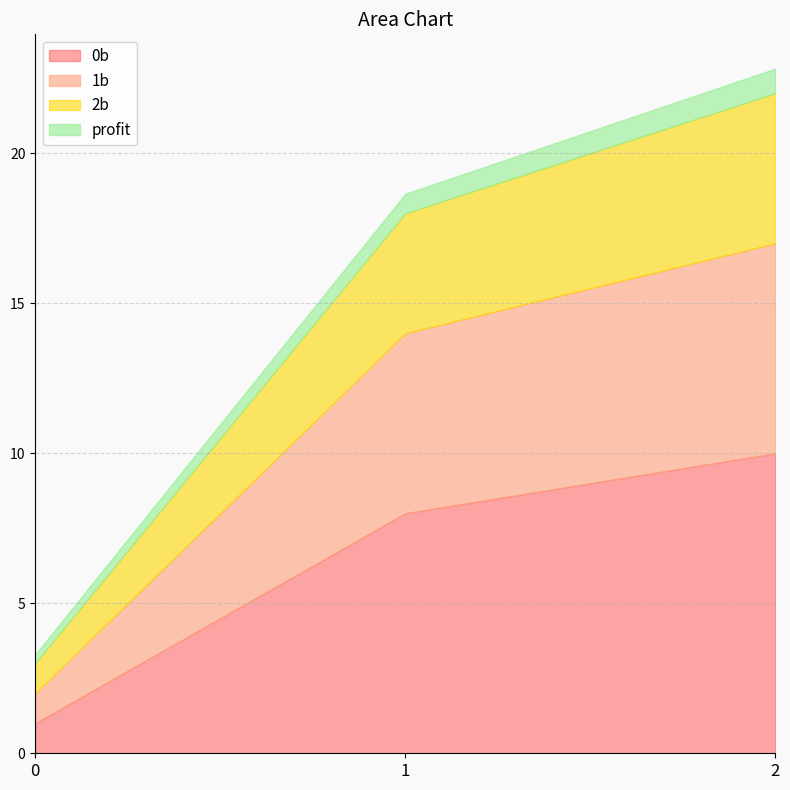

At which category does the chart reach its peak across all series?

2